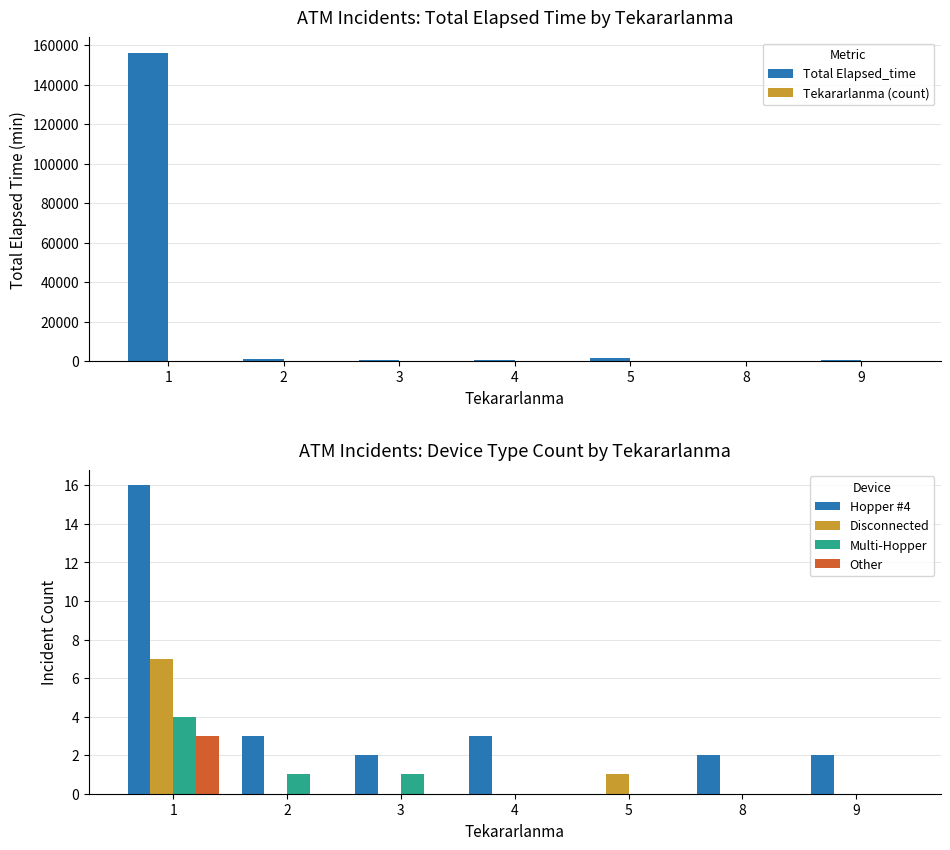

Between 4 and 2, which is larger?

2